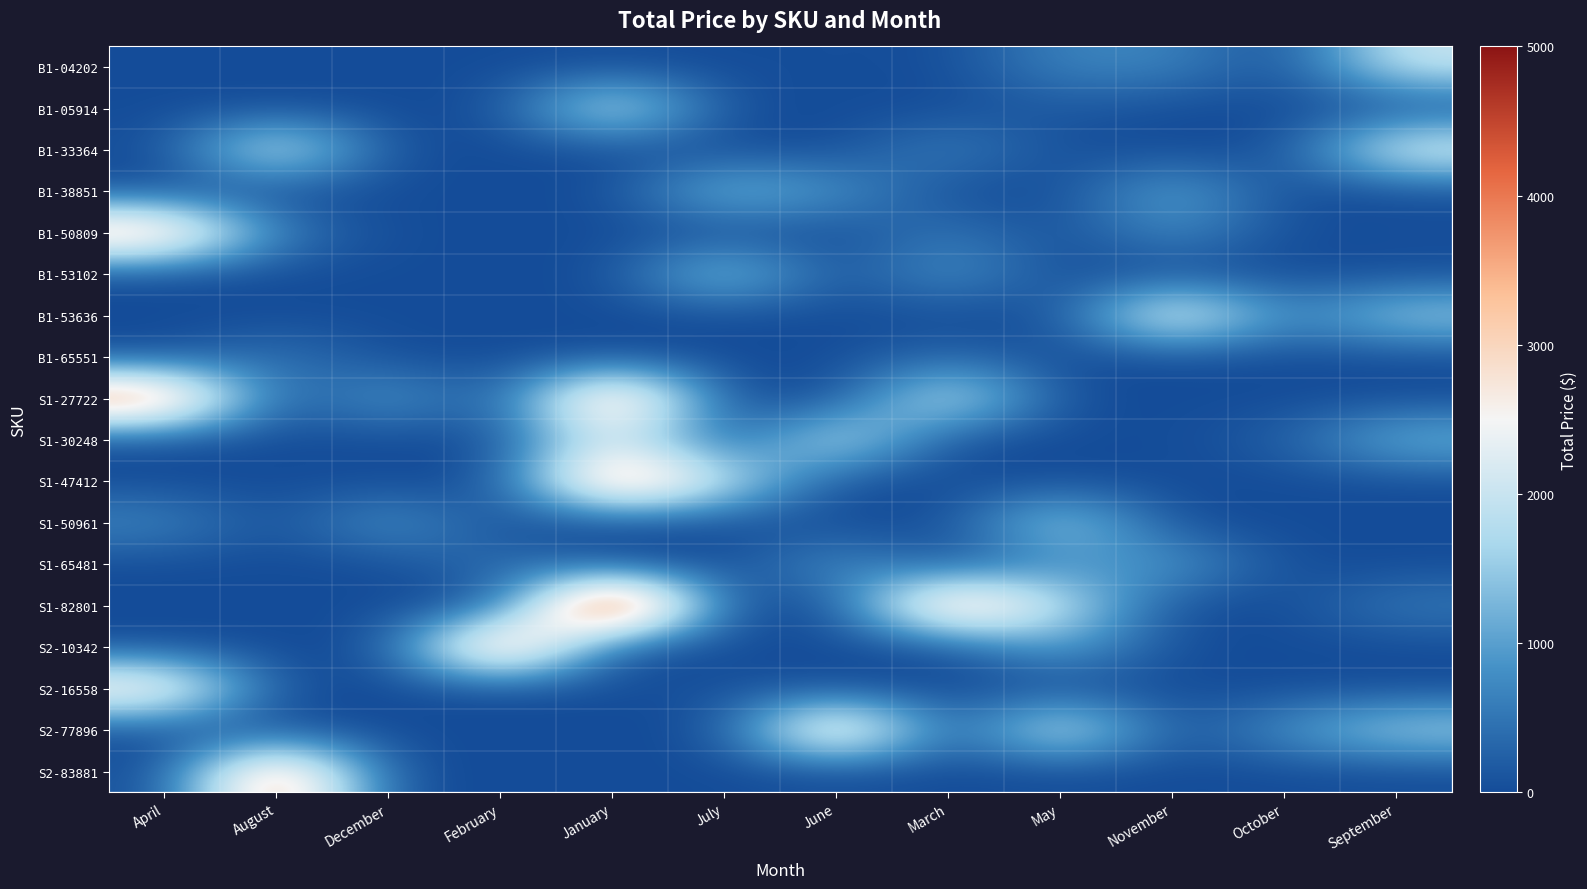

Reading left to right, list all the values displayed in this chart.

B1-04202: April=0.0	August=0.0	December=0.0	February=0.0	January=0.0	July=0.0	June=31.4	March=0.0	May=689.7	November=692.0	October=0.0	September=2028.9
B1-05914: April=0.0	August=0.0	December=0.0	February=0.0	January=2257.6	July=0.0	June=0.0	March=0.0	May=167.4	November=0.0	October=0.0	September=0.0
B1-33364: April=0.0	August=2401.4	December=0.0	February=0.0	January=0.0	July=0.0	June=0.0	March=694.5	May=0.0	November=0.0	October=0.0	September=2407.3
B1-38851: April=0.0	August=0.0	December=0.0	February=0.0	January=0.0	July=1442.5	June=872.3	March=0.0	May=0.0	November=1169.1	October=0.0	September=0.0
B1-50809: April=3702.2	August=528.9	December=0.0	February=0.0	January=0.0	July=0.0	June=0.0	March=537.9	May=0.0	November=814.7	October=0.0	September=55.2
B1-53102: April=0.0	August=0.0	December=0.0	February=0.0	January=0.0	July=1703.3	June=0.0	March=928.9	May=0.0	November=0.0	October=0.0	September=0.0
B1-53636: April=0.0	August=0.0	December=0.0	February=0.0	January=0.0	July=0.0	June=0.0	March=0.0	May=0.0	November=2814.3	October=577.7	September=1609.1
B1-65551: April=0.0	August=526.9	December=0.0	February=0.0	January=0.0	July=0.0	June=0.0	March=330.8	May=0.0	November=0.0	October=0.0	September=0.0
S1-27722: April=4187.4	August=0.0	December=1074.7	February=0.0	January=4062.2	July=0.0	June=0.0	March=2253.2	May=0.0	November=0.0	October=0.0	September=0.0
S1-30248: April=0.0	August=0.0	December=0.0	February=0.0	January=2353.6	July=0.0	June=2158.9	March=0.0	May=0.0	November=0.0	October=206.8	September=1302.9
S1-47412: April=0.0	August=0.0	December=0.0	February=0.0	January=4090.4	July=2044.3	June=0.0	March=0.0	May=0.0	November=0.0	October=0.0	September=0.0
S1-50961: April=733.7	August=0.0	December=969.2	February=0.0	January=0.0	July=0.0	June=0.0	March=0.0	May=1794.3	November=0.0	October=0.0	September=0.0
S1-65481: April=0.0	August=0.0	December=0.0	February=478.0	January=0.0	July=0.0	June=881.8	March=0.0	May=722.8	November=1002.3	October=0.0	September=0.0
S1-82801: April=0.0	August=0.0	December=0.0	February=0.0	January=5847.2	July=0.0	June=0.0	March=3933.1	May=1942.5	November=0.0	October=0.0	September=570.8
S2-10342: April=0.0	August=0.0	December=0.0	February=4299.8	January=0.0	July=0.0	June=0.0	March=0.0	May=1139.8	November=0.0	October=0.0	September=0.0
S2-16558: April=3104.3	August=0.0	December=0.0	February=0.0	January=0.0	July=85.0	June=0.0	March=0.0	May=0.0	November=0.0	October=0.0	September=0.0
S2-77896: April=0.0	August=0.0	December=0.0	February=0.0	January=0.0	July=0.0	June=3692.8	March=0.0	May=2390.0	November=0.0	October=884.2	September=1674.1
S2-83881: April=0.0	August=4027.8	December=0.0	February=0.0	January=0.0	July=0.0	June=0.0	March=0.0	May=0.0	November=0.0	October=0.0	September=0.0